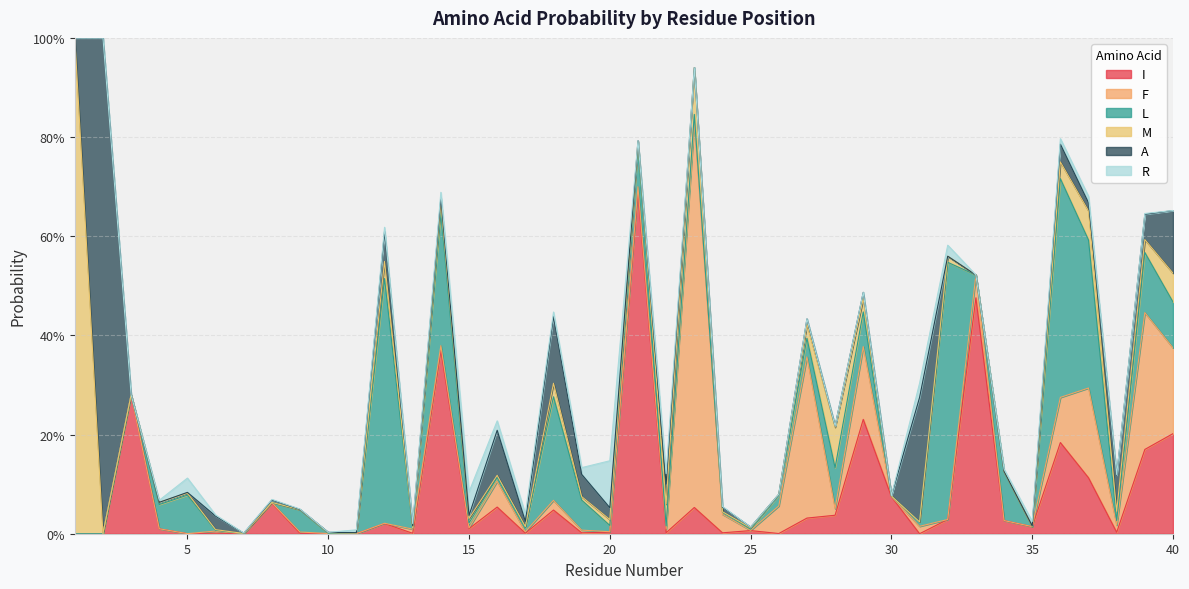

The I series shows 0.5 at 21. True or false?

False